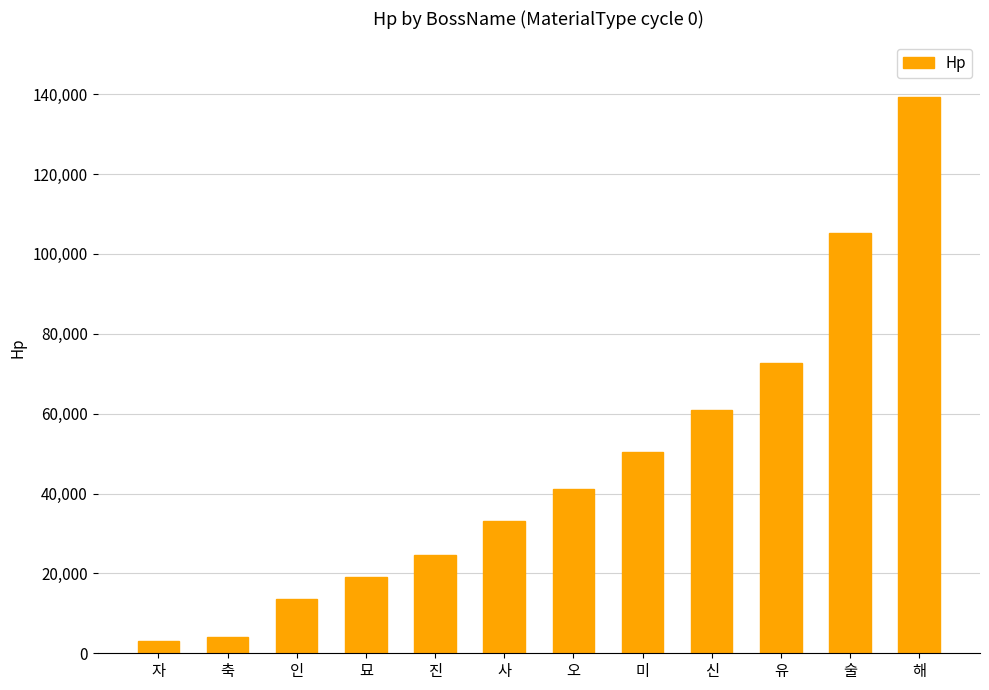

Reading right to left, extract all data points from this chart.

해=139306	술=105261	유=72769	신=60815	미=50327	오=41134	사=33121	진=24728	묘=19020	인=13496	축=4185	자=3030